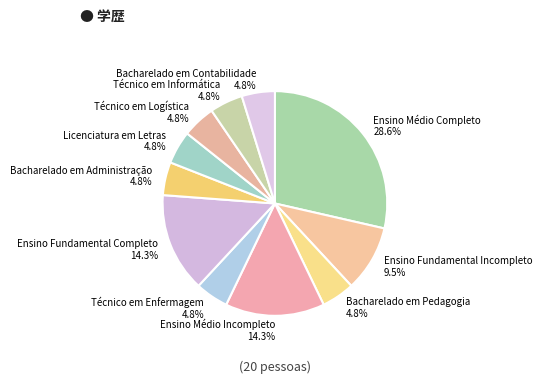

To the nearest percent, what portion does Ensino Fundamental Completo represent?

14%